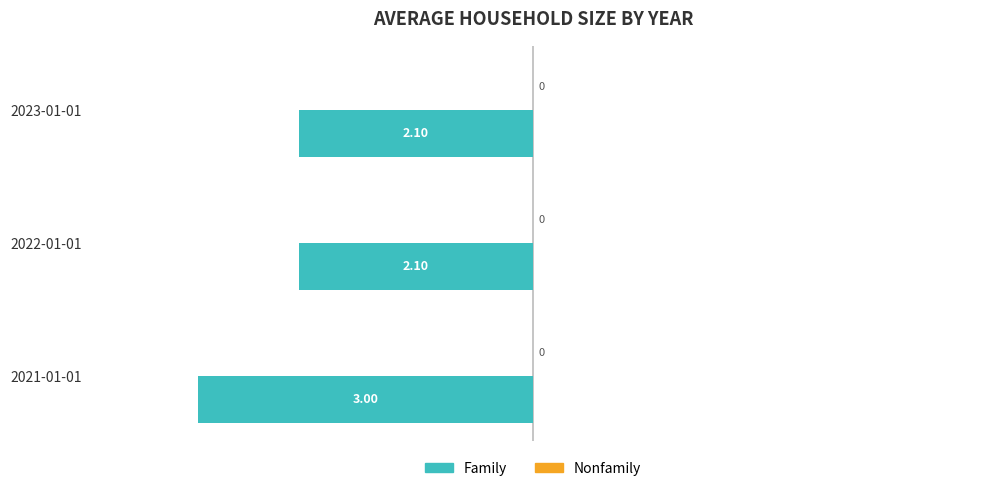

How many bars are there in total?

3